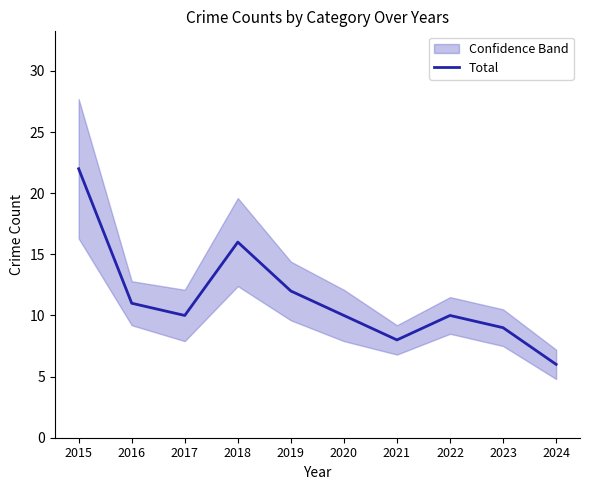

Between 2022 and 2019, which is larger?

2019